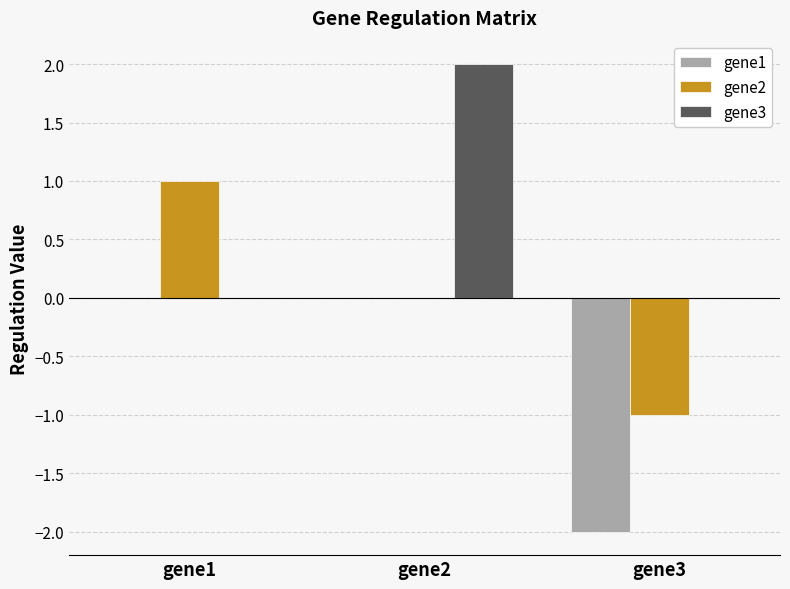

Is it true that gene1 equals -1 at gene2?

False